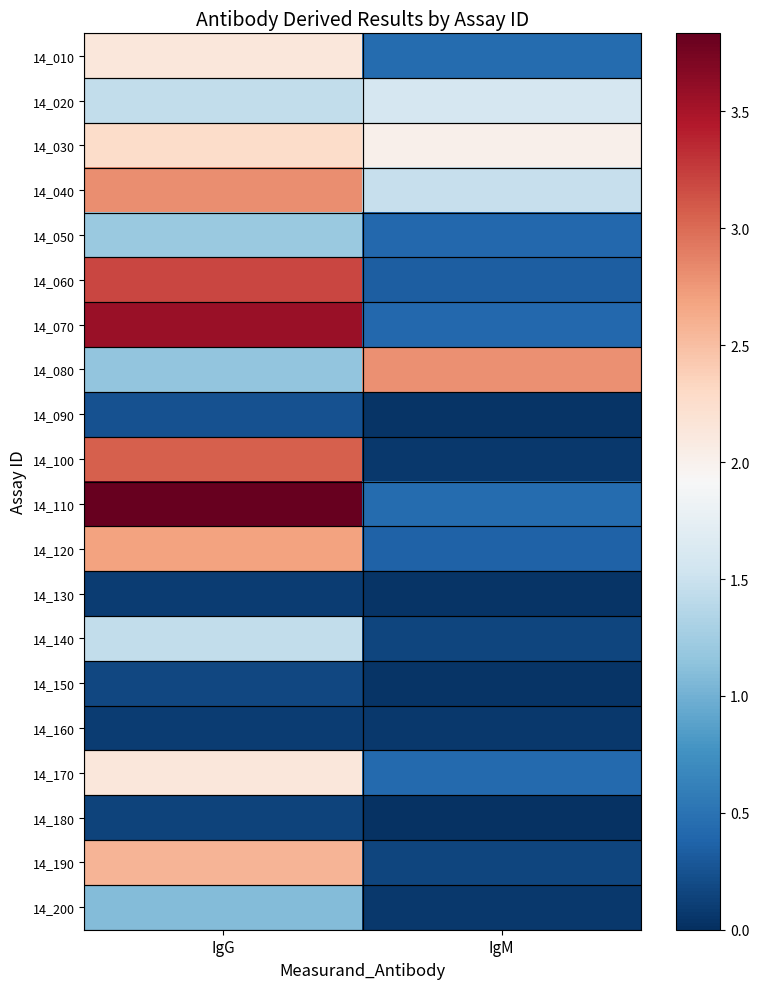

At which category is the sum across all series the highest?

IgG